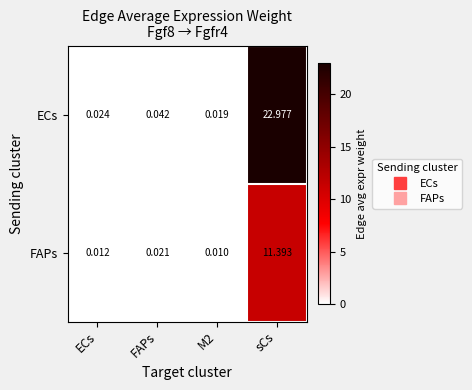

At M2, list the series in order from smallest to largest.

FAPs, ECs